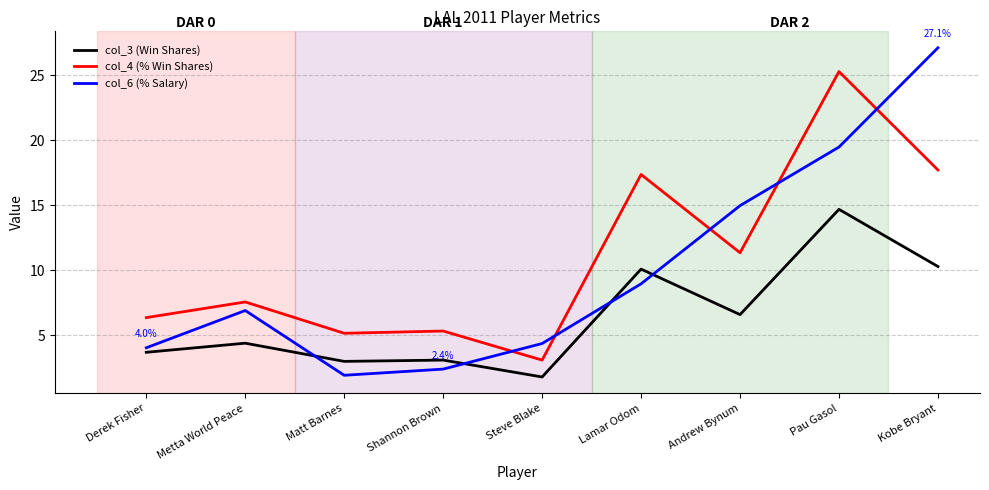

Is the value of col_6 (% Salary) at Pau Gasol greater than the value of col_3 (Win Shares) at Pau Gasol?

Yes